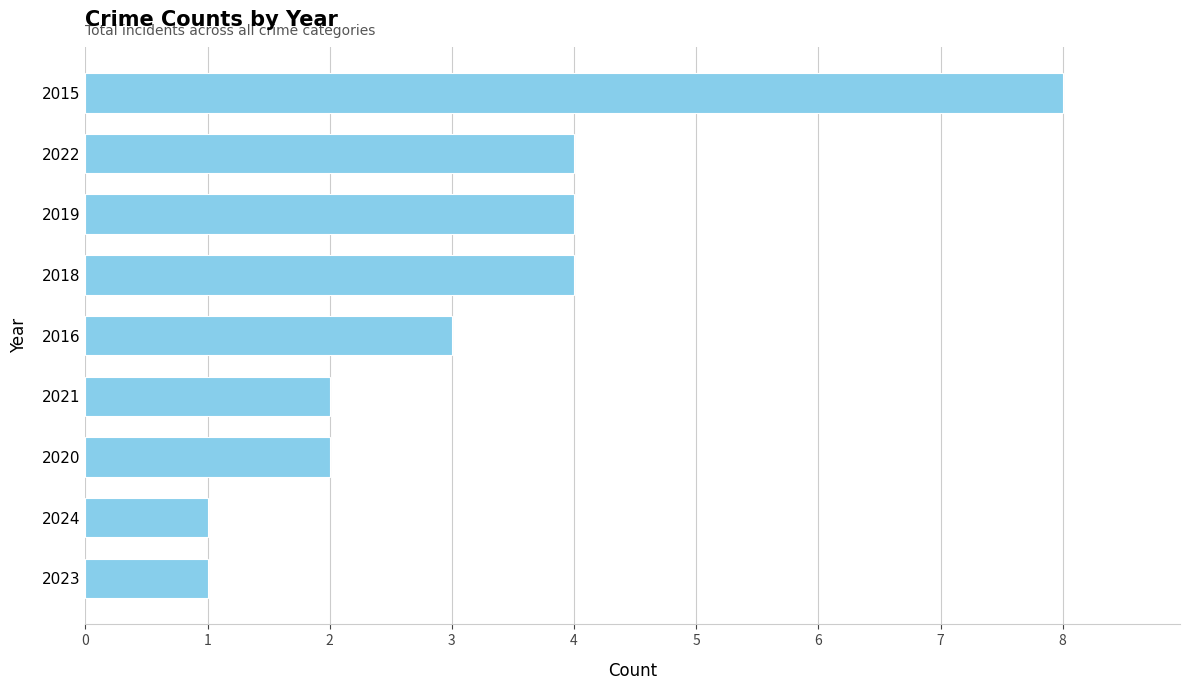

The chart shows a value of 3 at 2016. True or false?

True